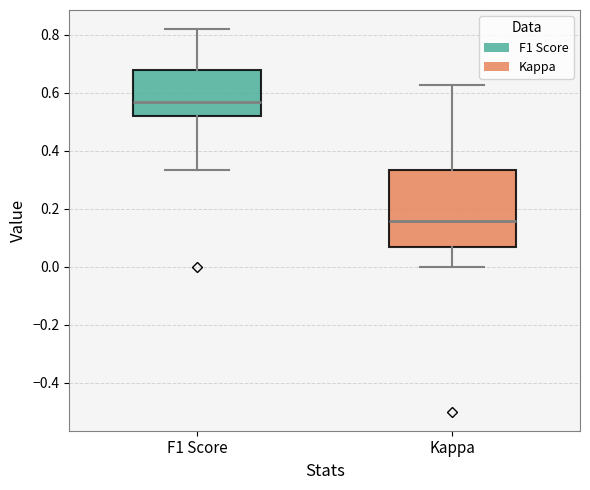

Reading left to right, transcribe this box plot: for each box, give where its median line is, the range the box spans, and where its two whiskers end, as read against the y-axis. The values are not printed on the chart, so give them approximately, as read against the axis.

F1 Score: median 0.56, box 0.52 to 0.68, whiskers 0.34 to 0.82
Kappa: median 0.16, box 0.06 to 0.34, whiskers 0.00 to 0.62